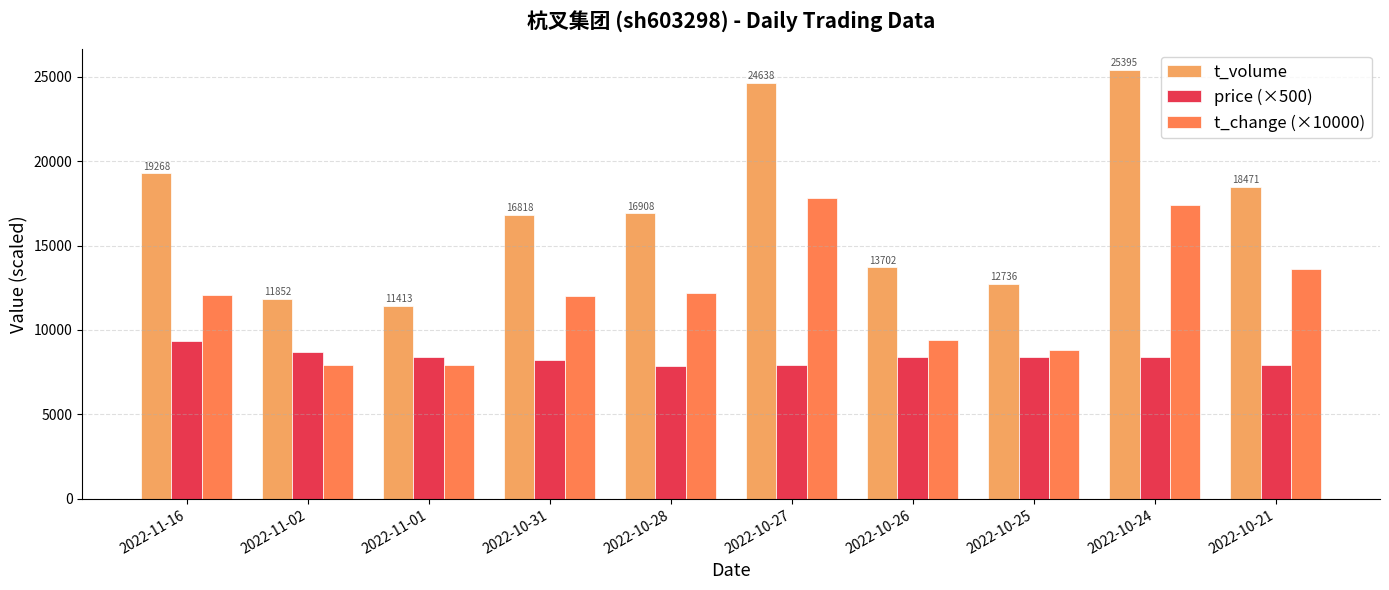

List the series in order of their overall mean, highest first.

t_volume, t_change (×10000), price (×500)